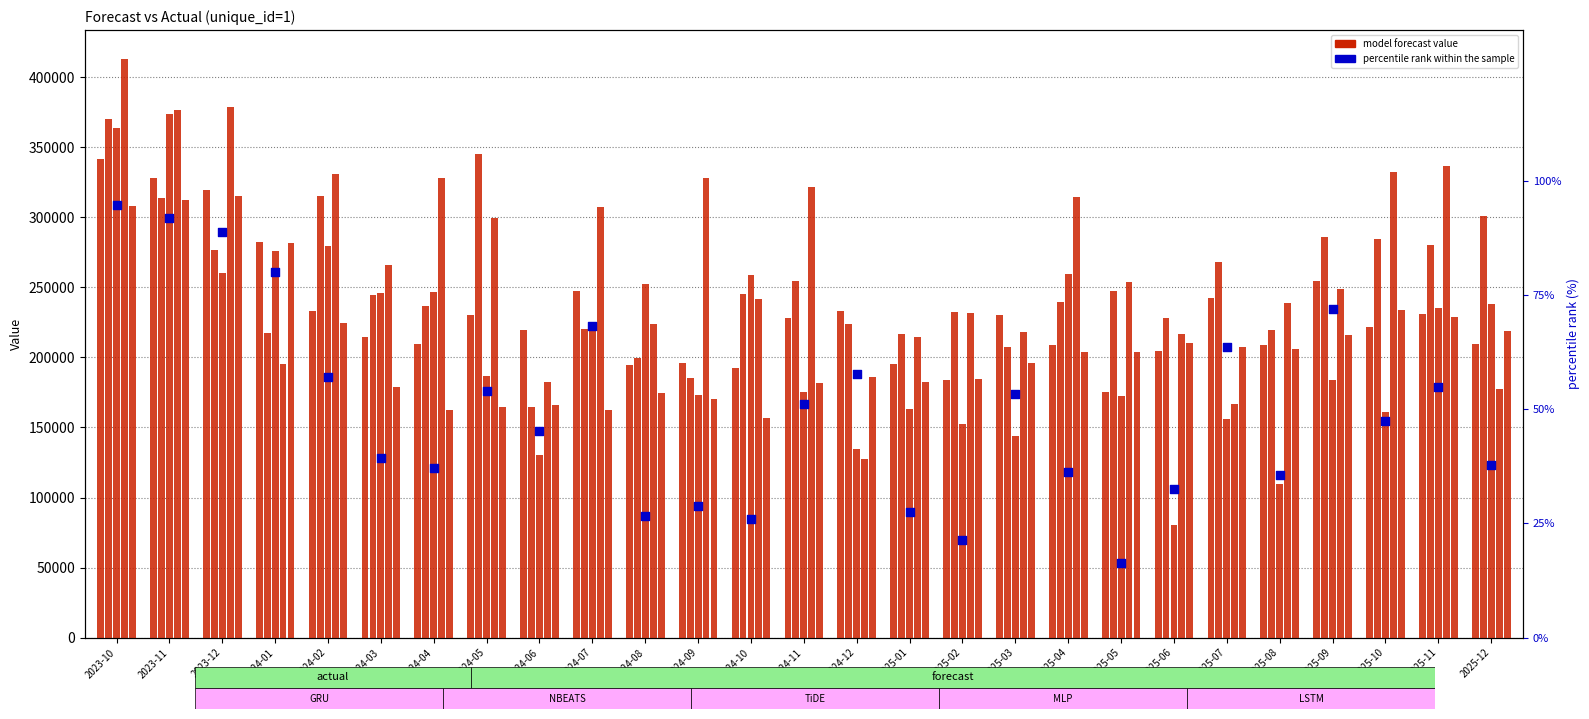

Which series has the largest Y range (max minus min)?

TiDE